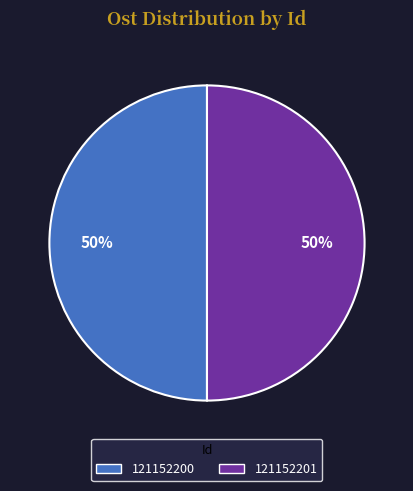

True or false: 121152200 accounts for 45% of the total.

False